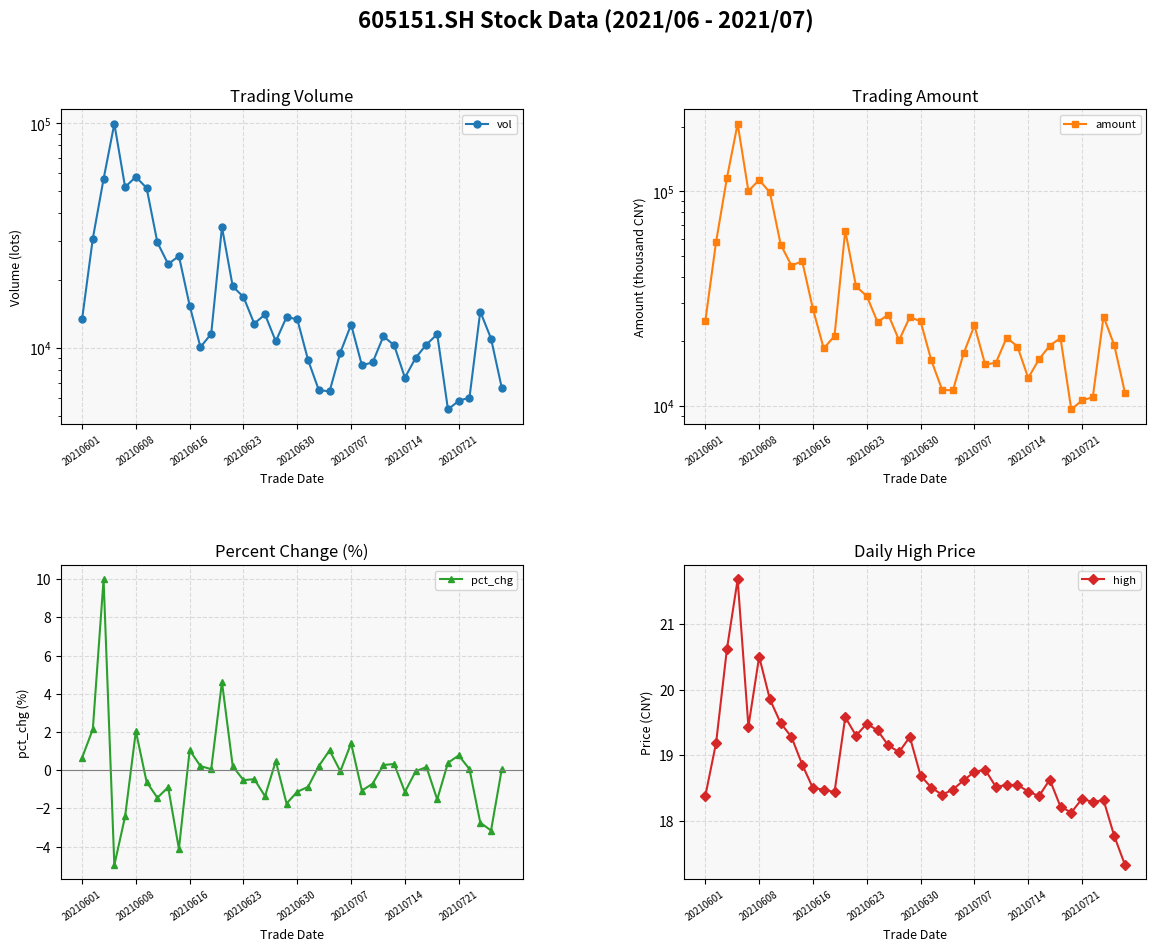

Does the chart have visible grid lines?

Yes